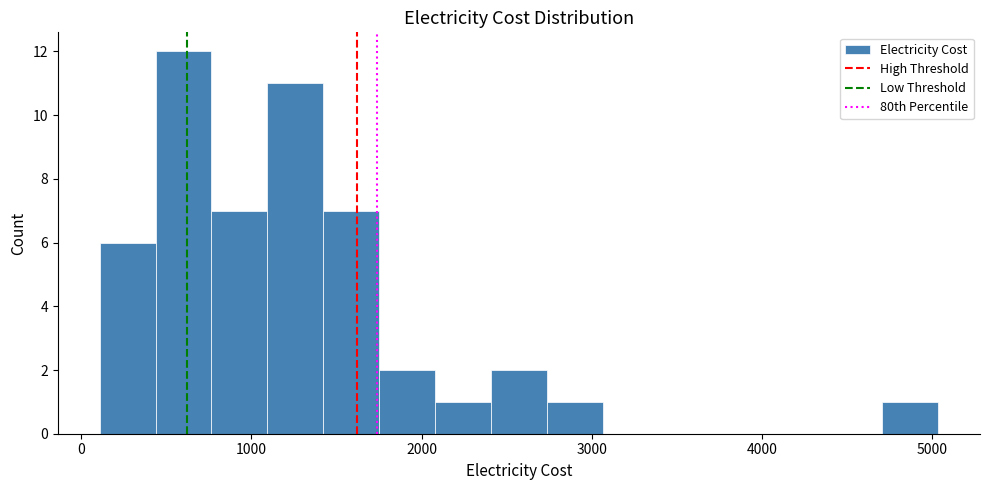

Read against the x-axis, roughly where is the centre of the tallest bar?

600